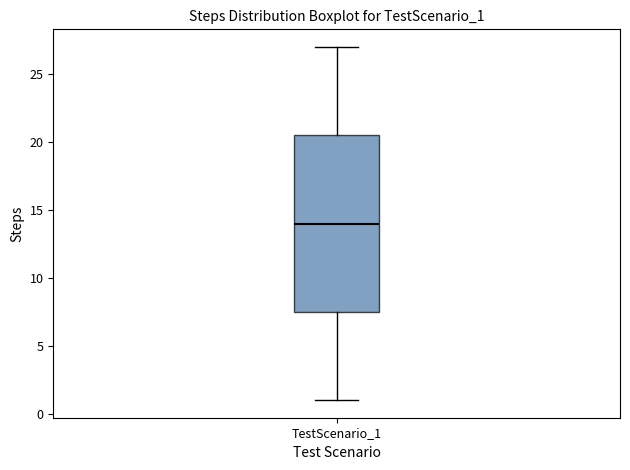

Transcribe this box plot: give where the median line is, the range the box spans, and where the two whiskers end, as read against the y-axis. The values are not printed on the chart, so give them approximately, as read against the axis.

median 14.0, box 7.5 to 20.5, whiskers 1.0 to 27.0